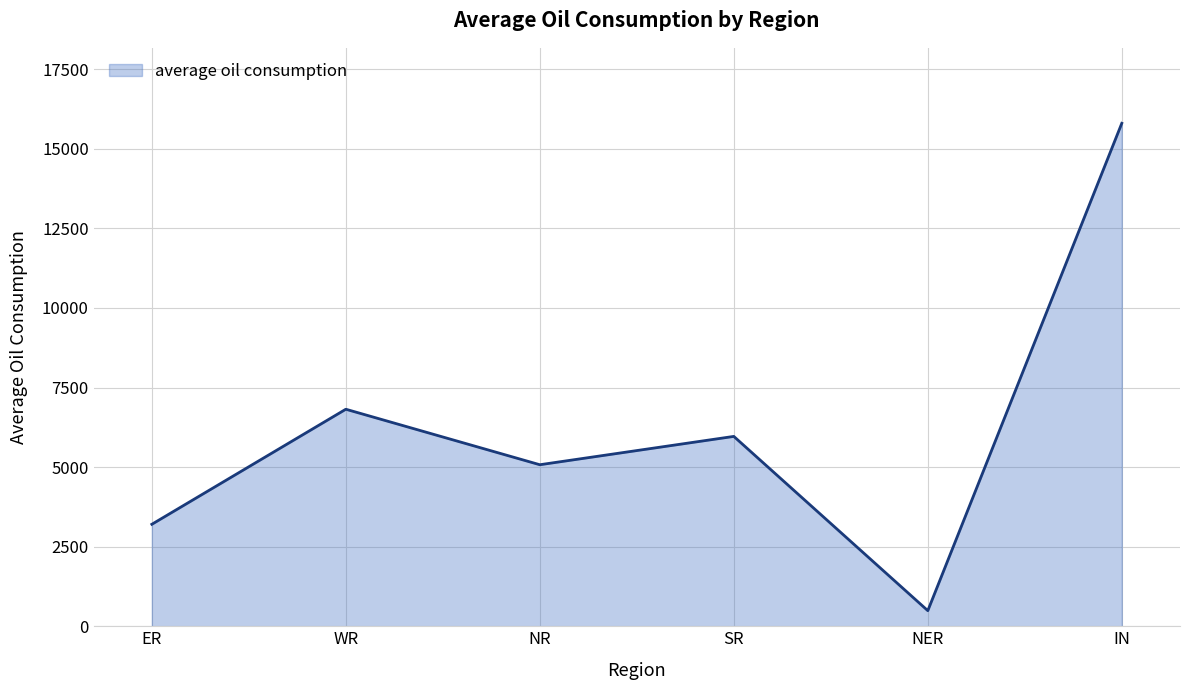

What is the maximum value shown in the chart?

15803.5